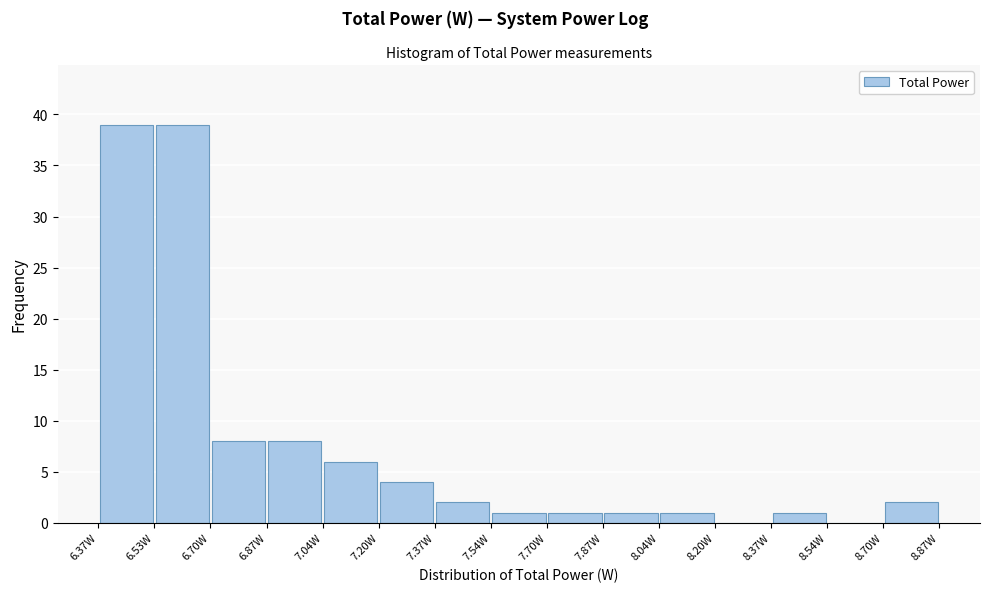

Reading left to right, list every bar in this chart as the range it spans on the x-axis followed by its height. Neither the bar edges nor the heights are printed on the chart, so give them approximately, as read against the axes.

6.36 to 6.54: 39
6.54 to 6.70: 39
6.70 to 6.86: 8
6.86 to 7.04: 8
7.04 to 7.20: 6
7.20 to 7.36: 4
7.36 to 7.54: 2
7.54 to 7.70: 1
7.70 to 7.86: 1
7.86 to 8.04: 1
8.04 to 8.20: 1
8.20 to 8.36: 0
8.36 to 8.54: 1
8.54 to 8.70: 0
8.70 to 8.88: 2